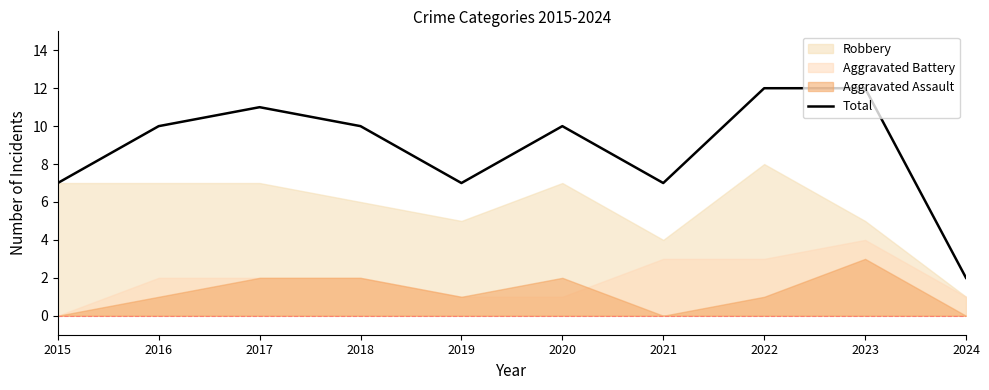

What is the sum of the values at 2015 and 2023?

19